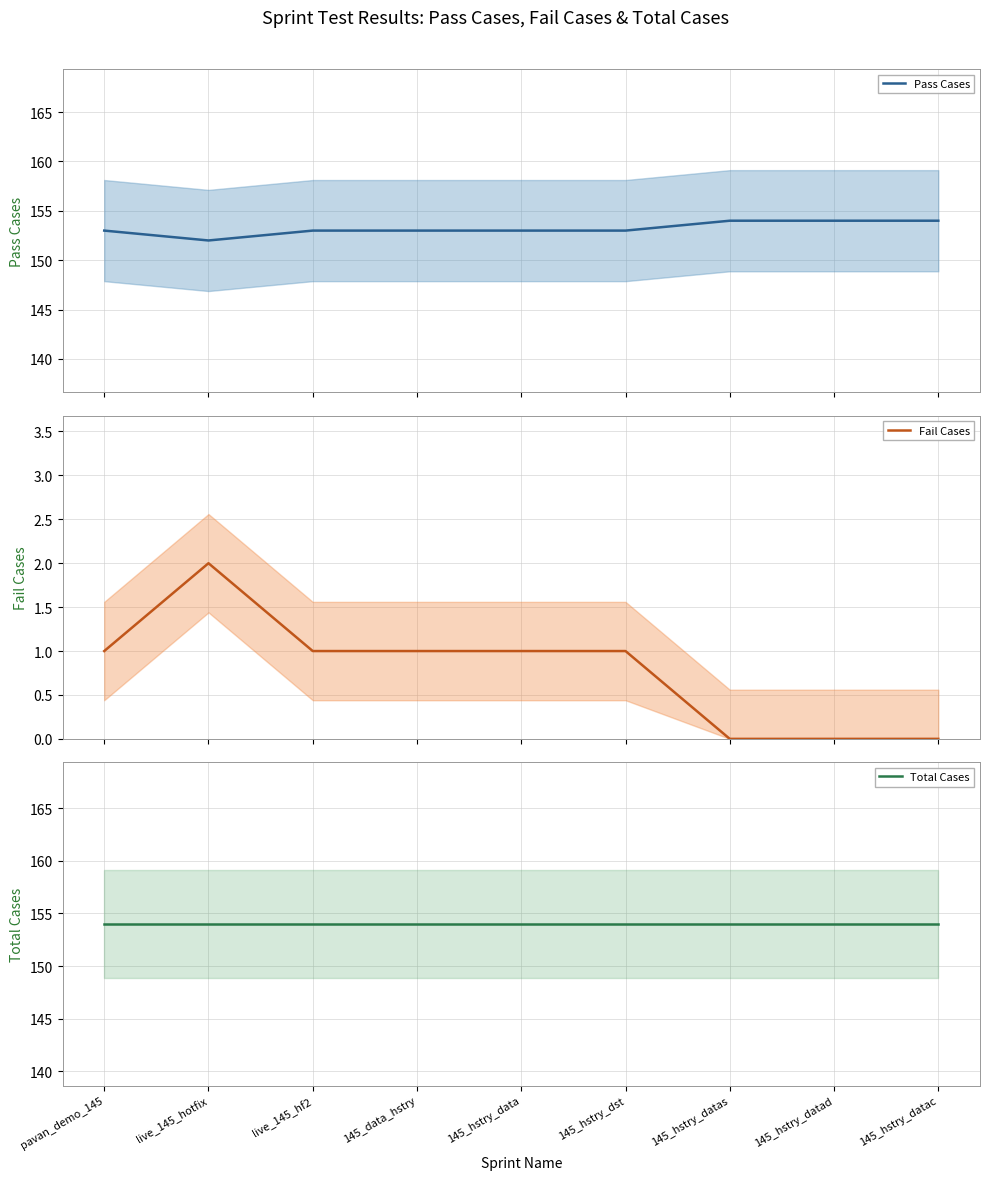

Between 145_hstry_datad and 145_hstry_dst, which is larger?

145_hstry_datad